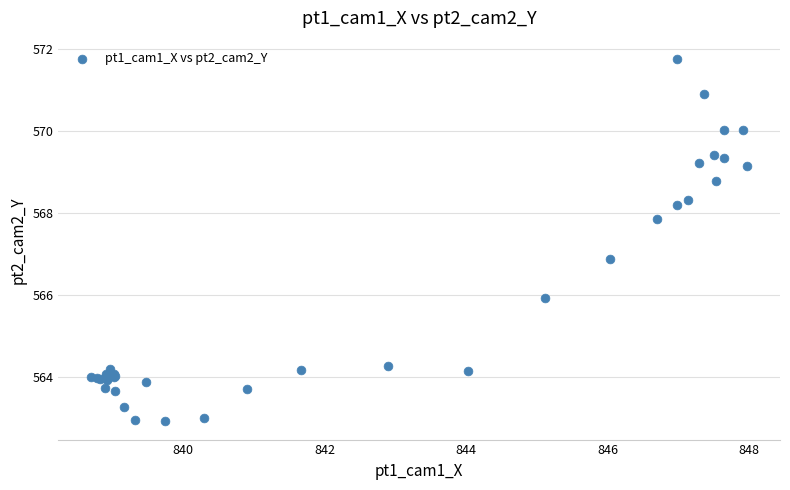

What Y value in the scatter plot is closest to 567?

566.9